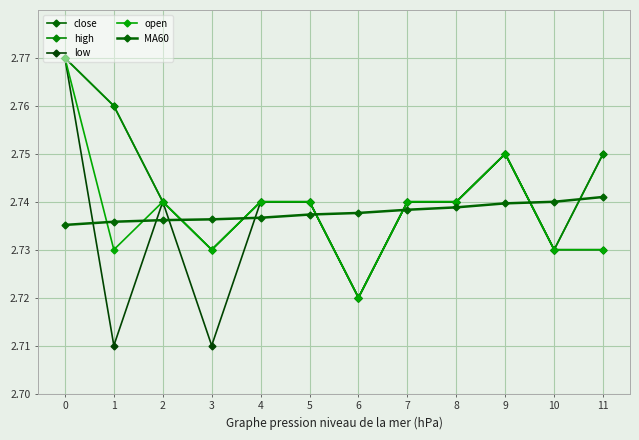

What is the greatest value displayed?

2.8